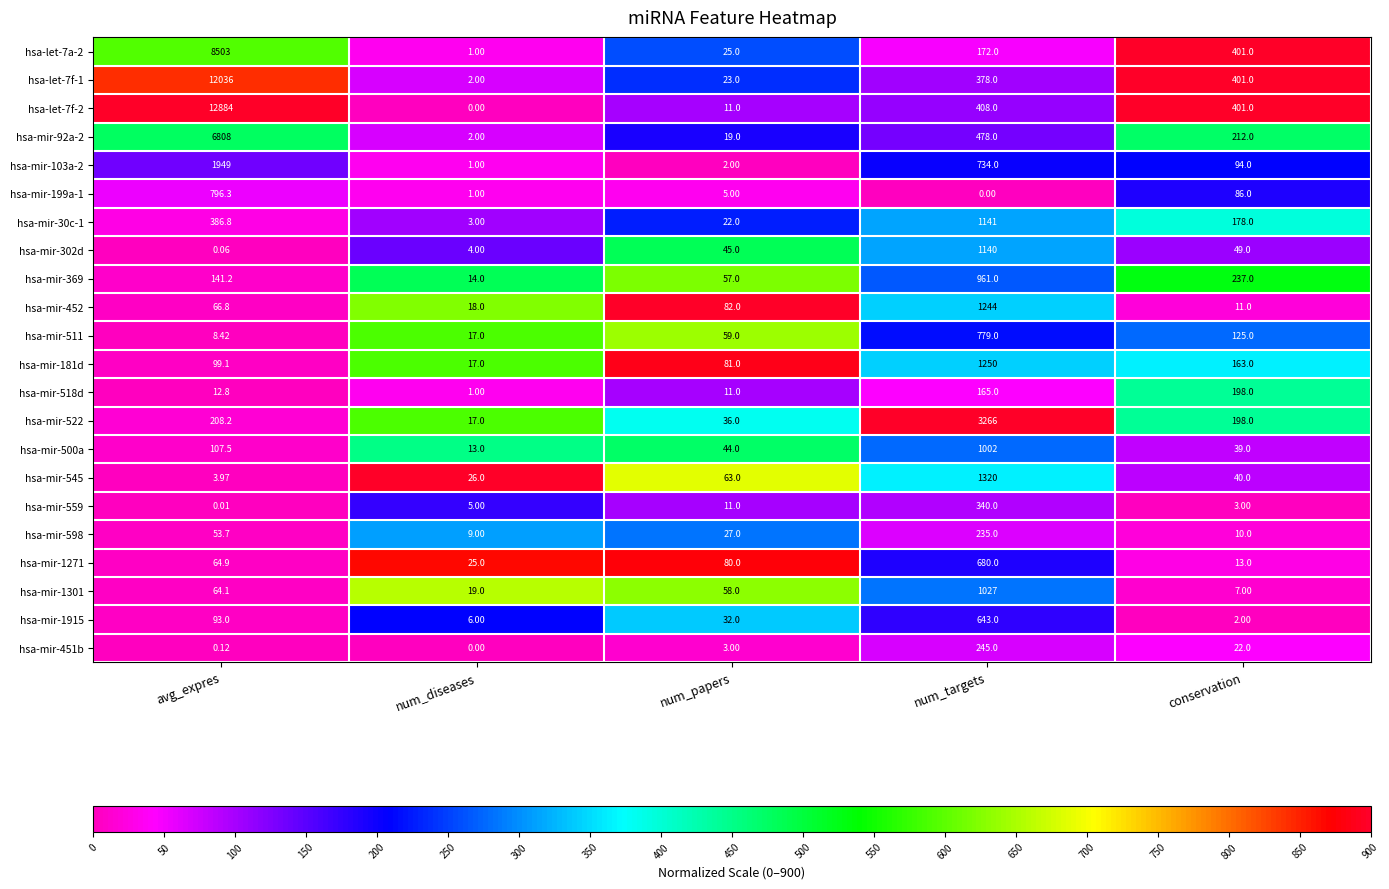

At which category is the sum across all series the highest?

avg_expres